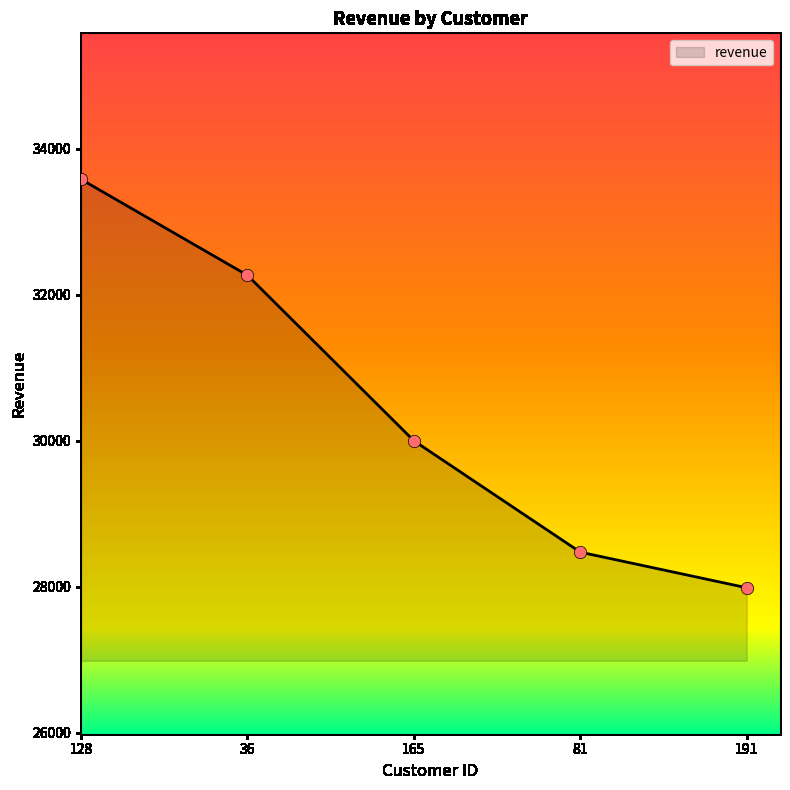

Which has a higher value, 165 or 191?

165